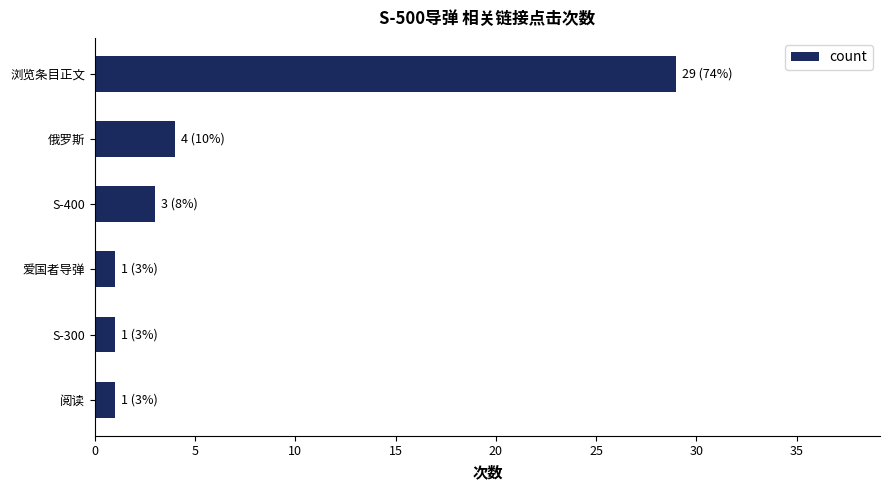

Reading top to bottom, extract all data points from this chart.

浏览条目正文=29	俄罗斯=4	S-400=3	爱国者导弹=1	S-300=1	阅读=1